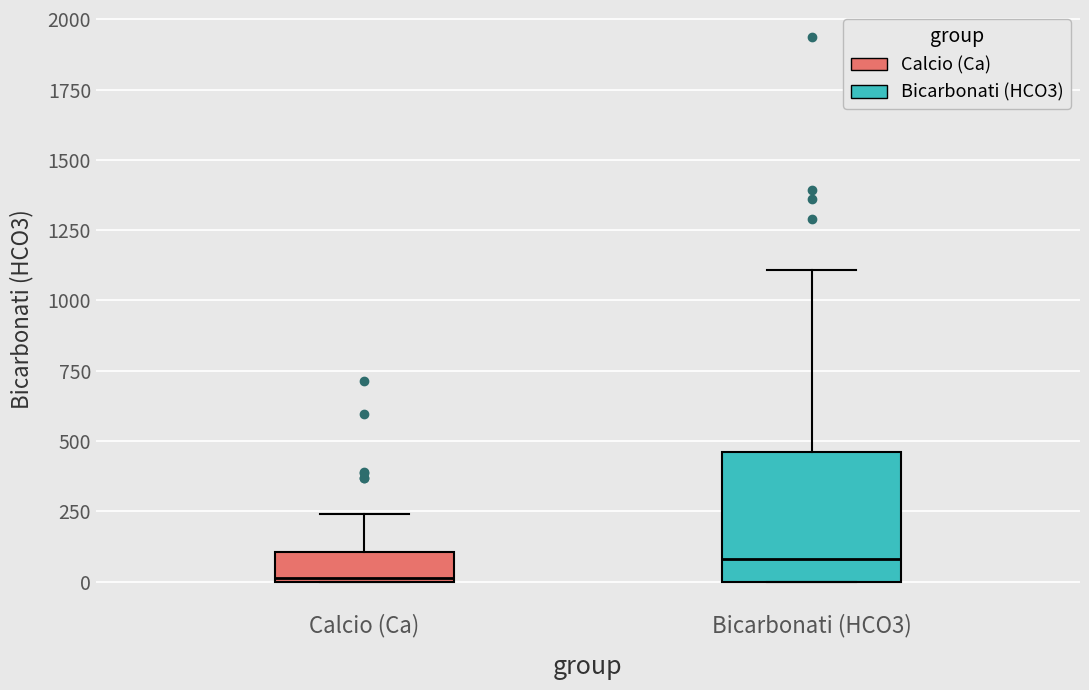

Which box is the tallest, from its lower edge to its upper edge?

Bicarbonati (HCO3)